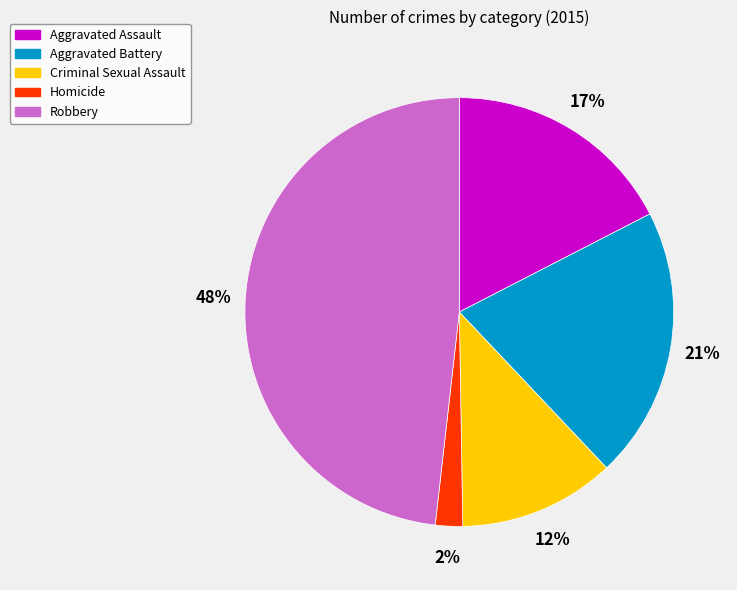

True or false: Homicide accounts for 9% of the total.

False